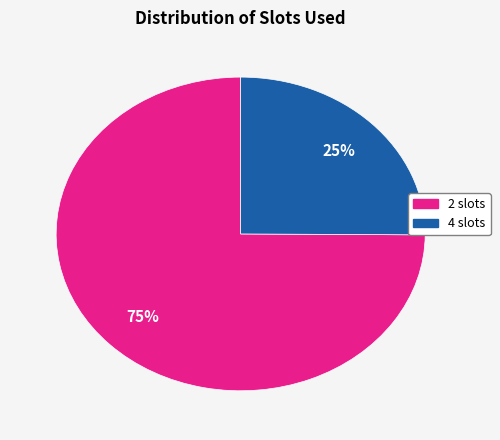

To the nearest percent, what percentage of the pie is 2 slots?

75%